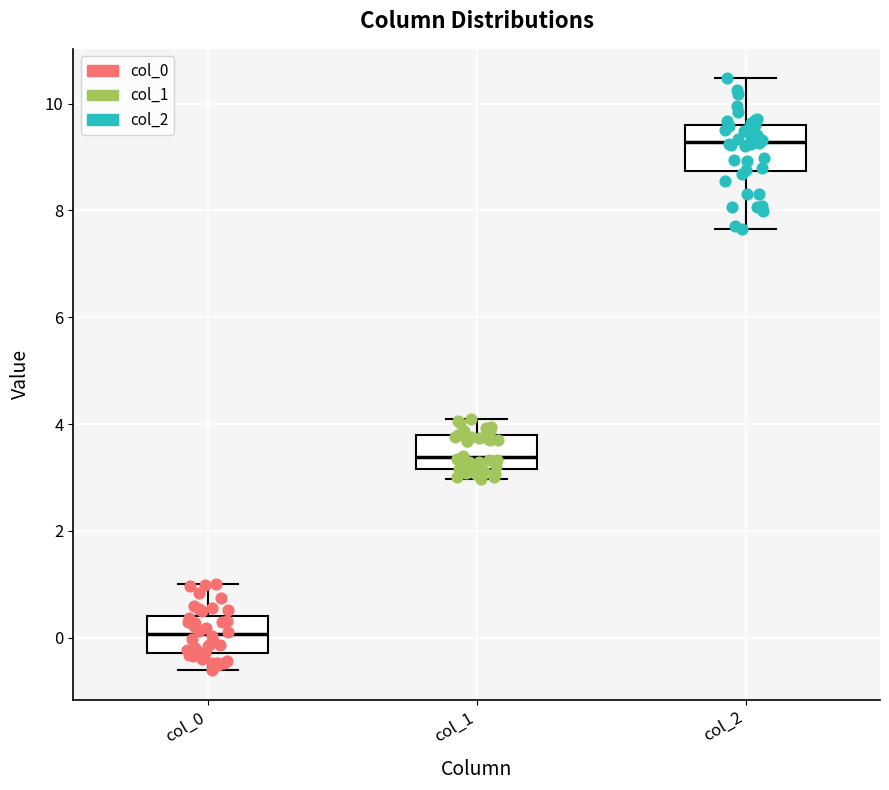

Reading left to right, transcribe this box plot: for each box, give where its median line is, the range the box spans, and where its two whiskers end, as read against the y-axis. The values are not printed on the chart, so give them approximately, as read against the axis.

col_0: median 0.0, box -0.2 to 0.4, whiskers -0.6 to 1.0
col_1: median 3.4, box 3.2 to 3.8, whiskers 3.0 to 4.2
col_2: median 9.2, box 8.8 to 9.6, whiskers 7.6 to 10.4